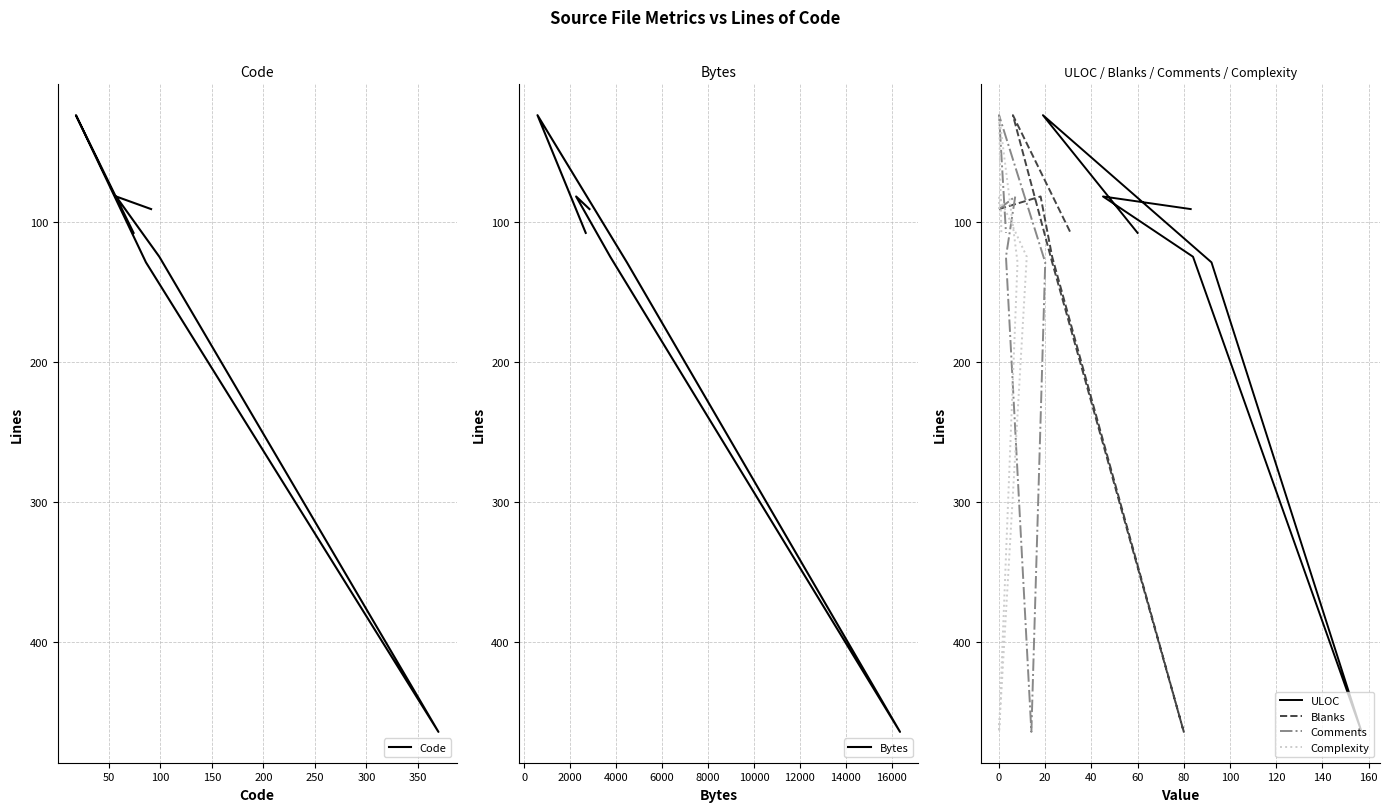

What are all the series names shown in the legend?

Code, Bytes, ULOC, Blanks, Comments, Complexity